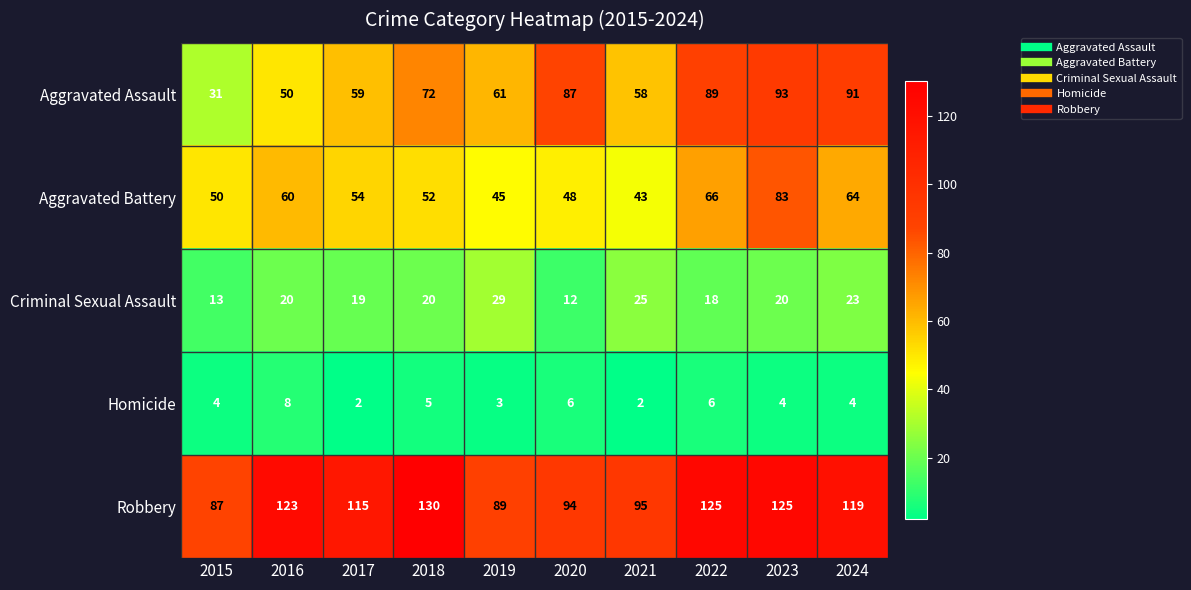

At 2015, list the series in order from smallest to largest.

Homicide, Criminal Sexual Assault, Aggravated Assault, Aggravated Battery, Robbery